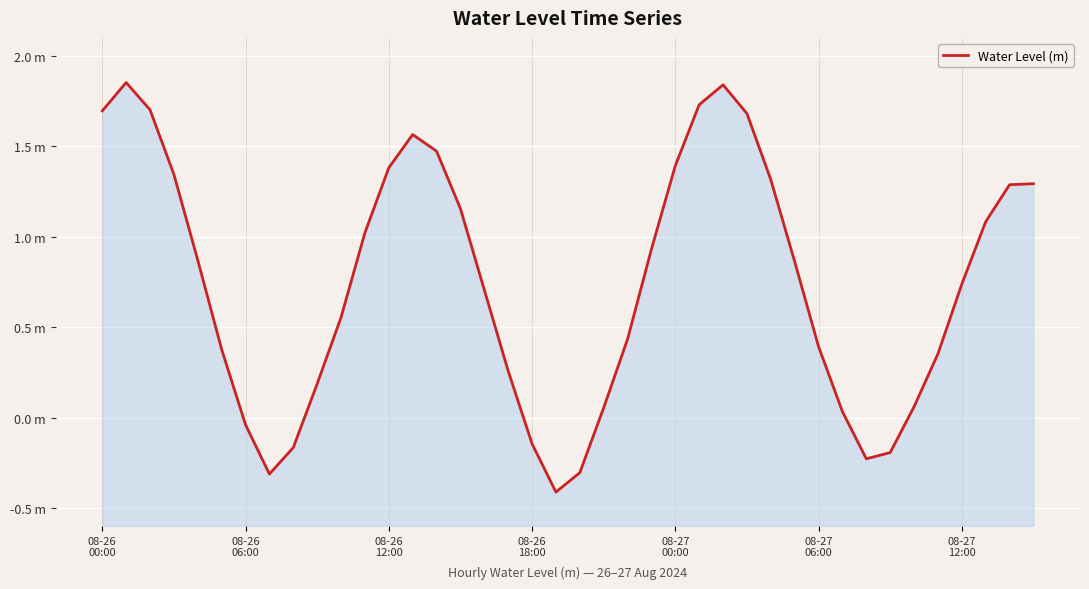

What is the sum of all values?

29.8